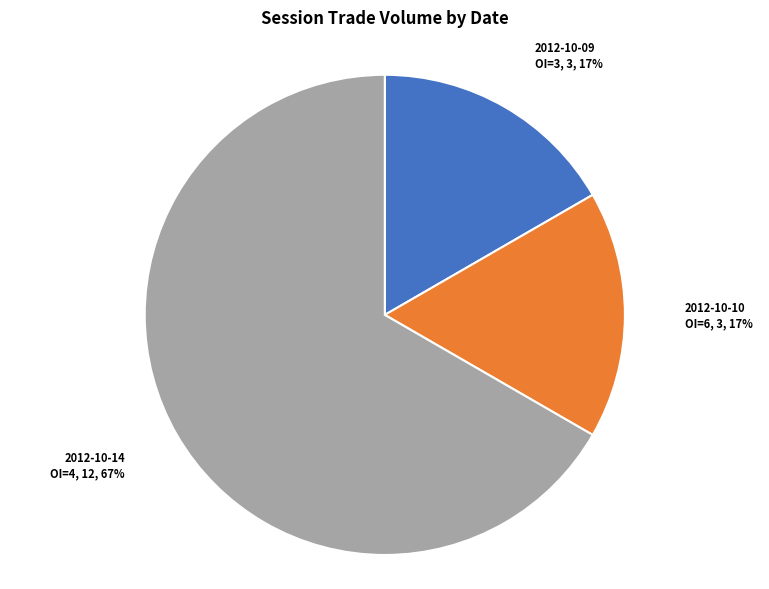

How many slices are in this pie chart?

3